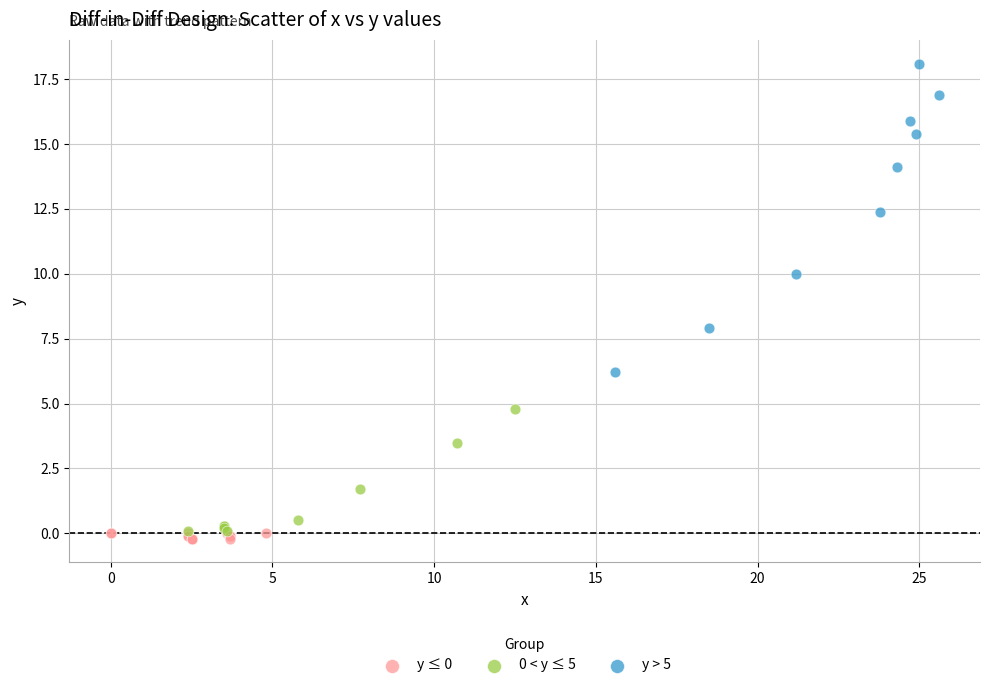

Which series reaches the maximum Y coordinate?

y > 5